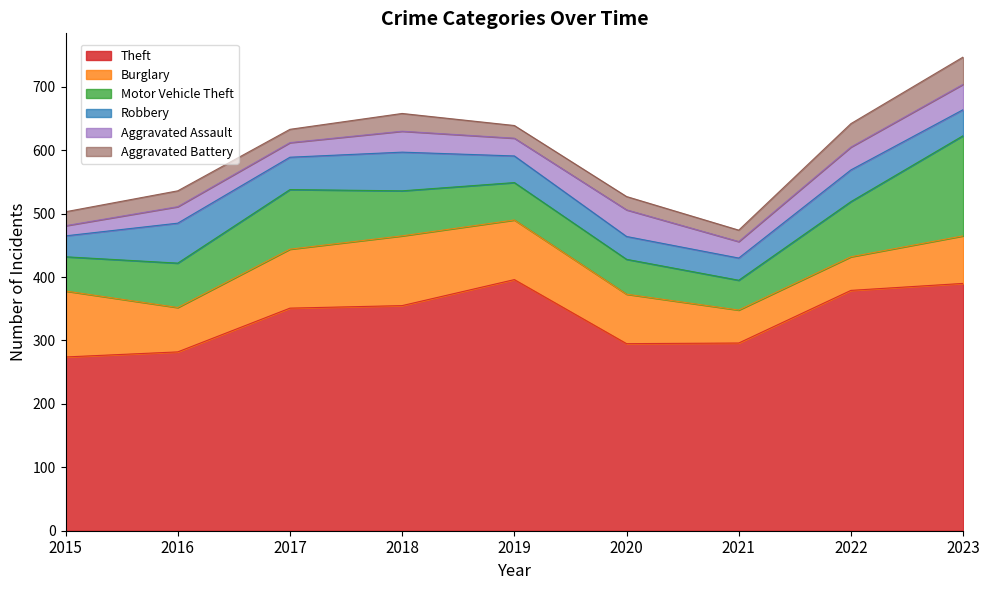

What is the sum of all Motor Vehicle Theft values?

695